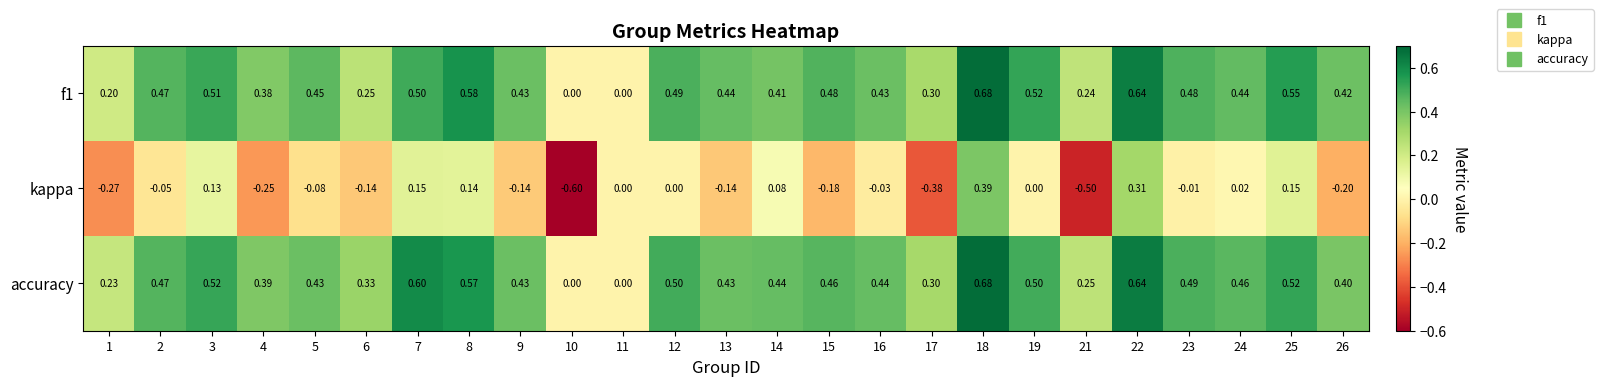

Is the value of f1 at 6 greater than the value of kappa at 13?

Yes